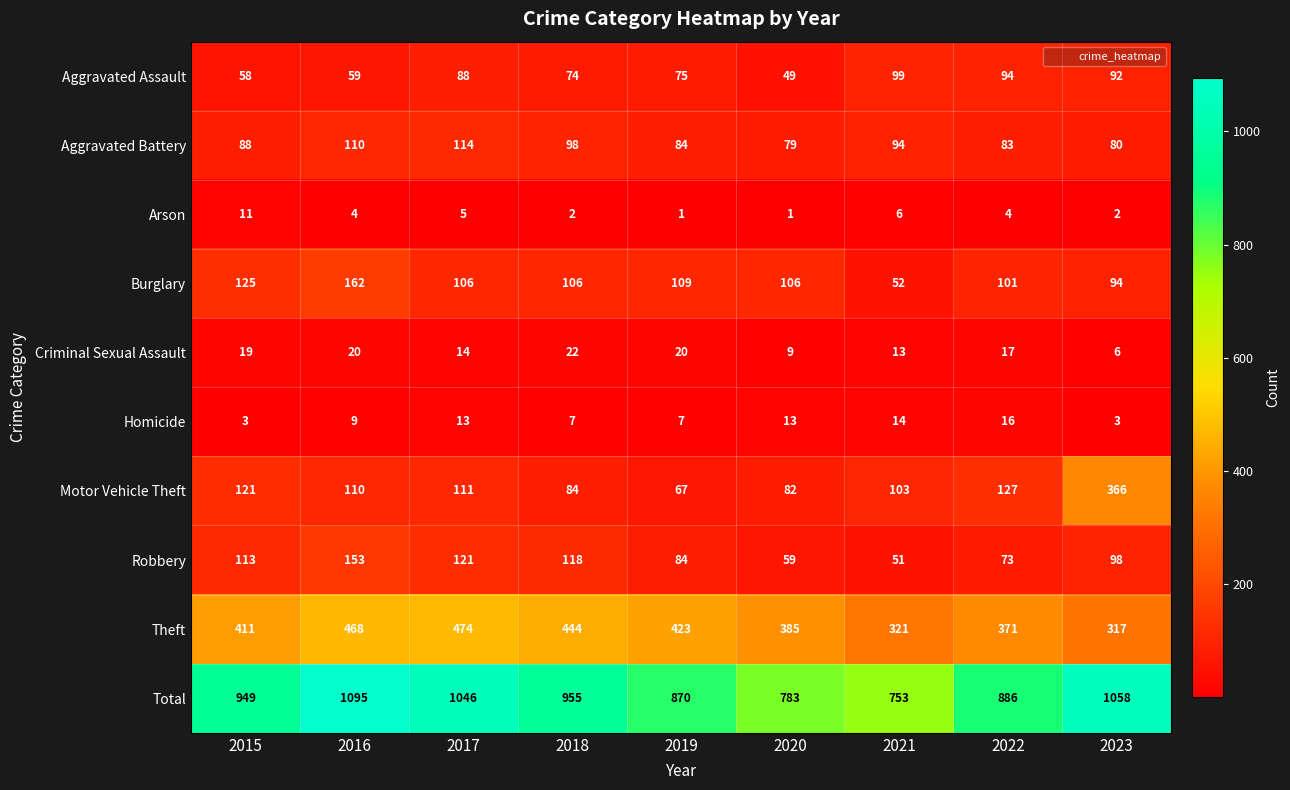

Between 2017 and 2021, which series saw the biggest shift?

Total